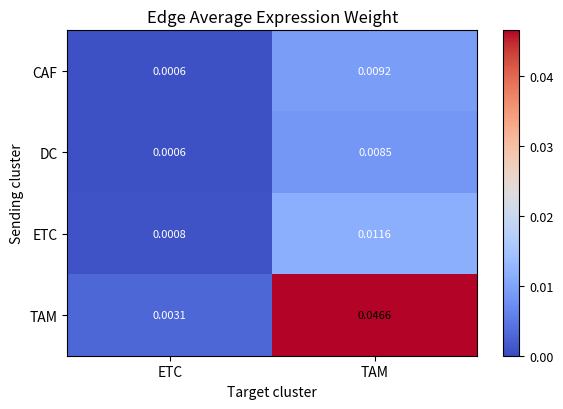

Which category has the lowest value across all series?

ETC